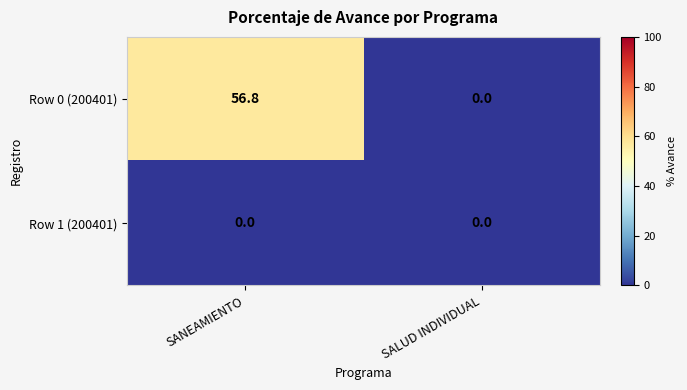

Which series has the largest total across all categories?

Row 0 (200401)